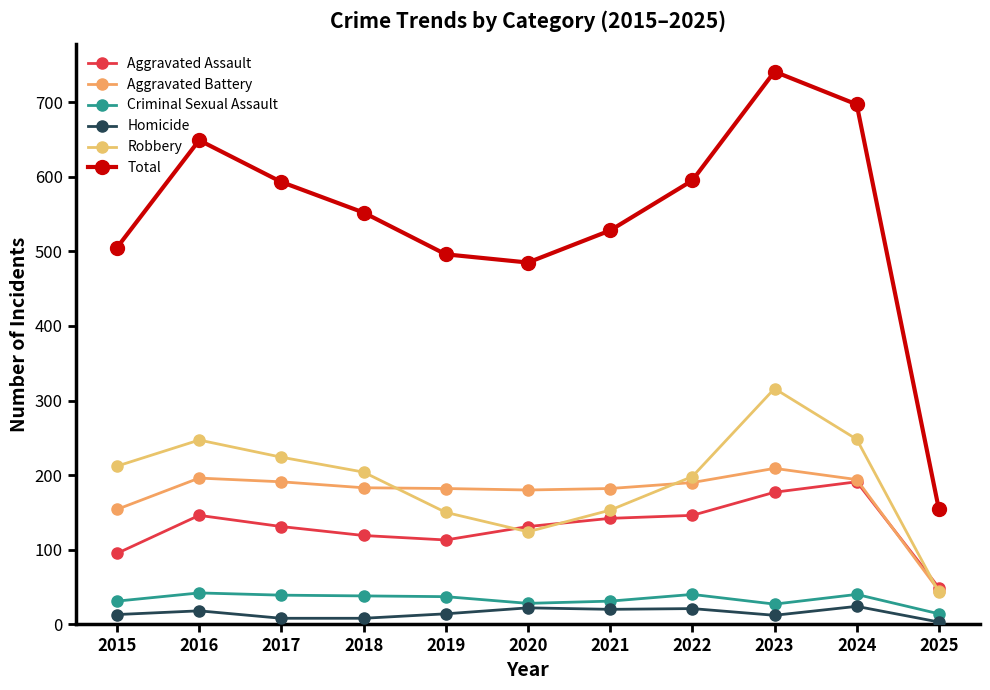

Rank the series at 2022 from lowest to highest value.

Homicide, Criminal Sexual Assault, Aggravated Assault, Aggravated Battery, Robbery, Total